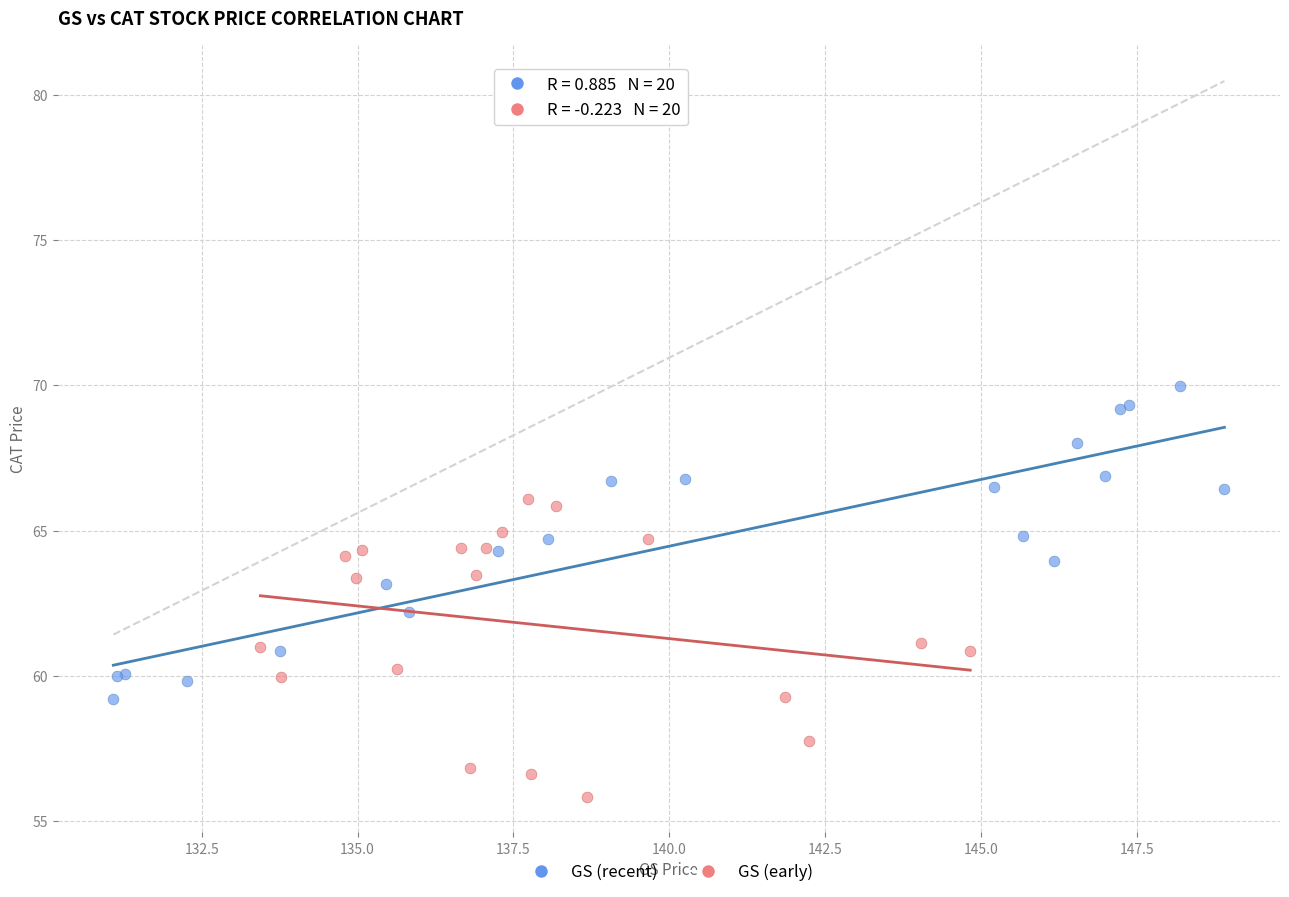

Which series reaches the minimum Y coordinate?

GS (early)